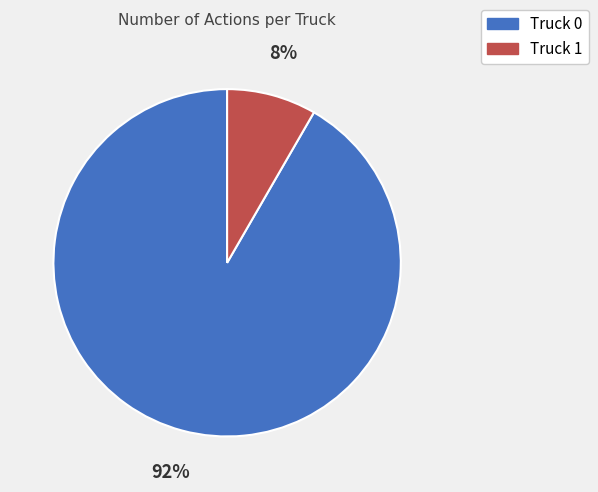

Which slice is the smallest?

Truck 1